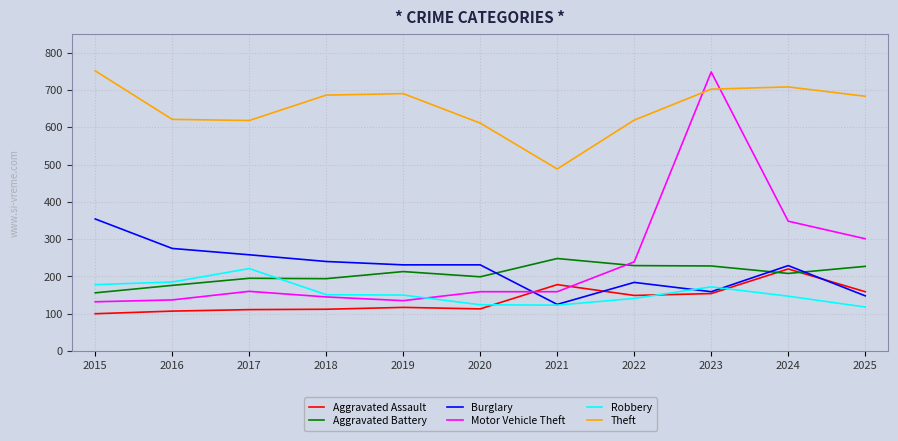

At which category is the sum across all series the highest?

2023